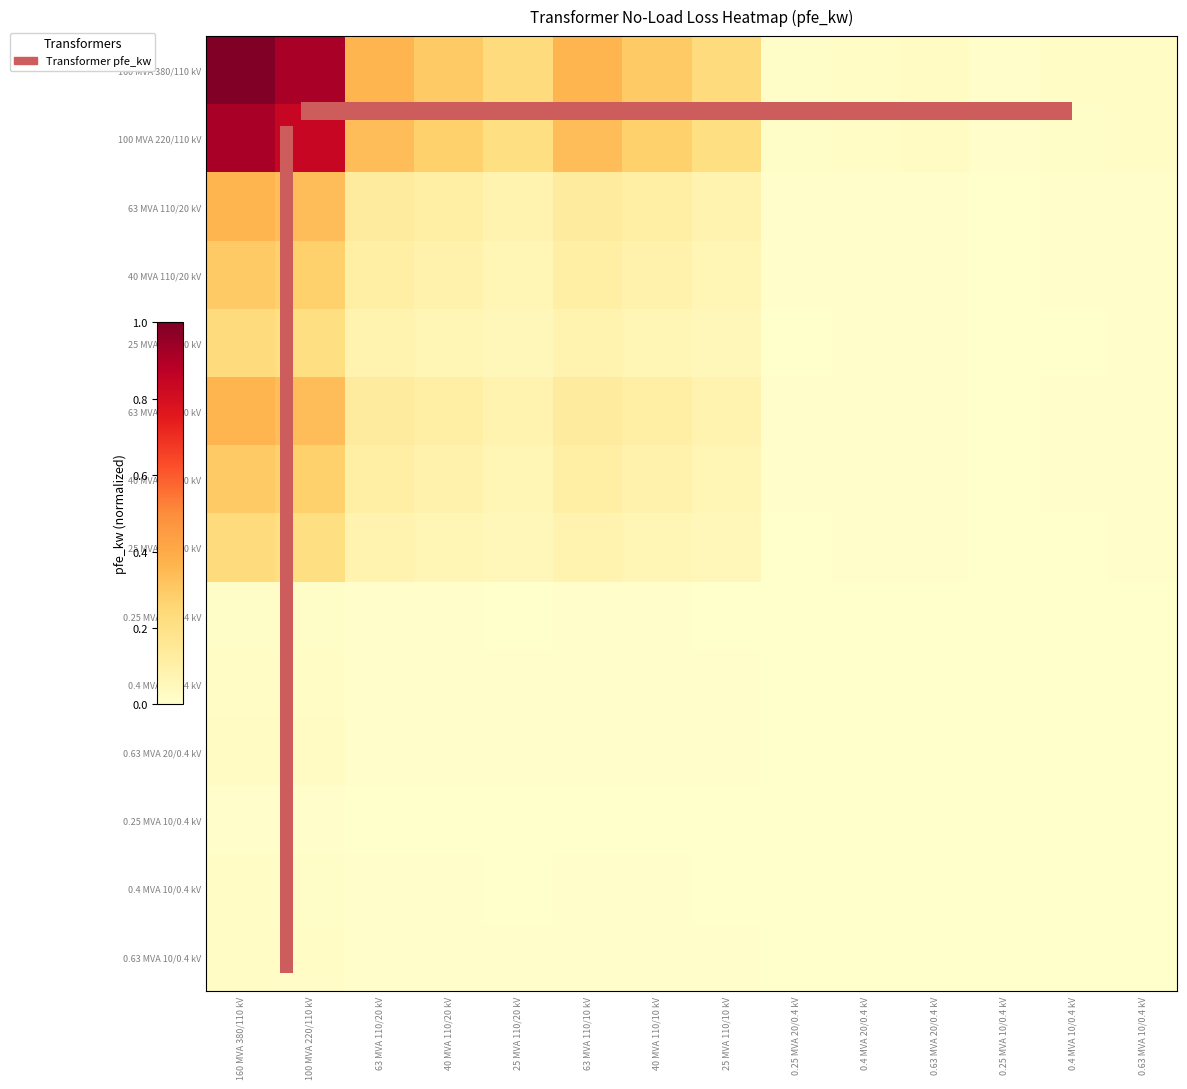

The 0.63 MVA 20/0.4 kV series shows 0.0 at 0.4 MVA 10/0.4 kV. True or false?

False